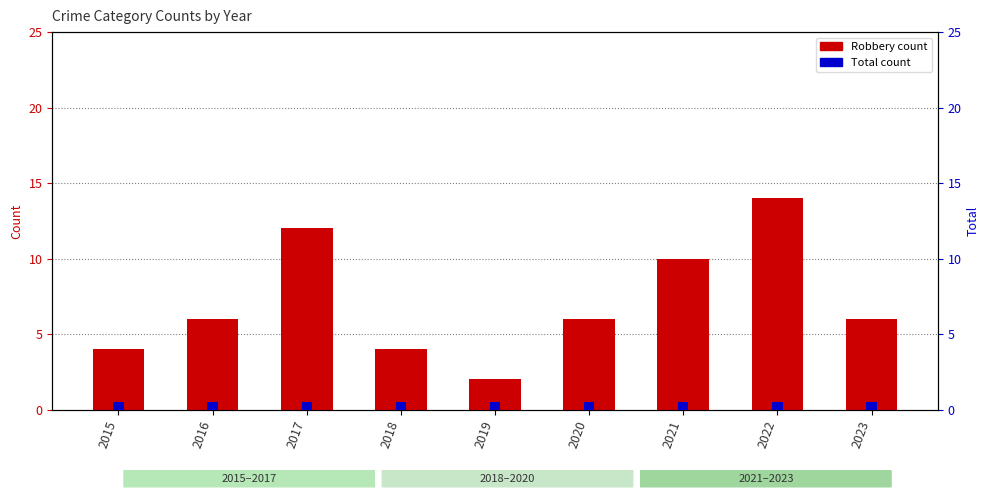

At how many categories does at least one series exceed 7?

3